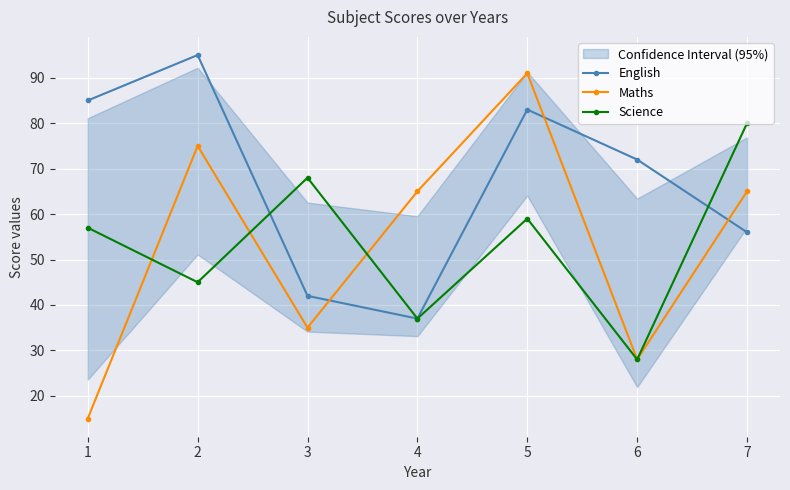

The Maths series shows 75 at 2. True or false?

True